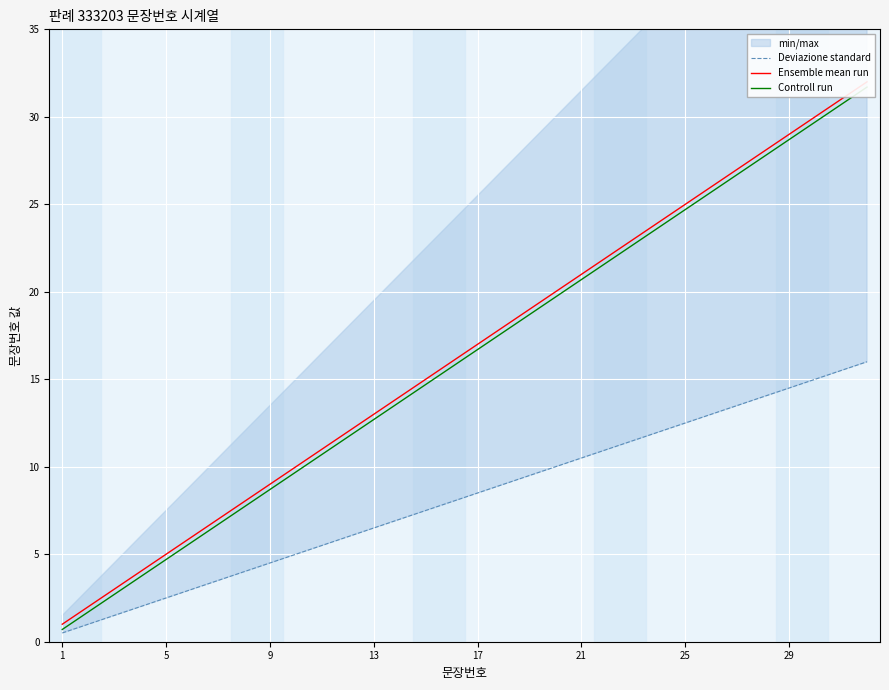

At which label does Controll run reach its minimum?

1